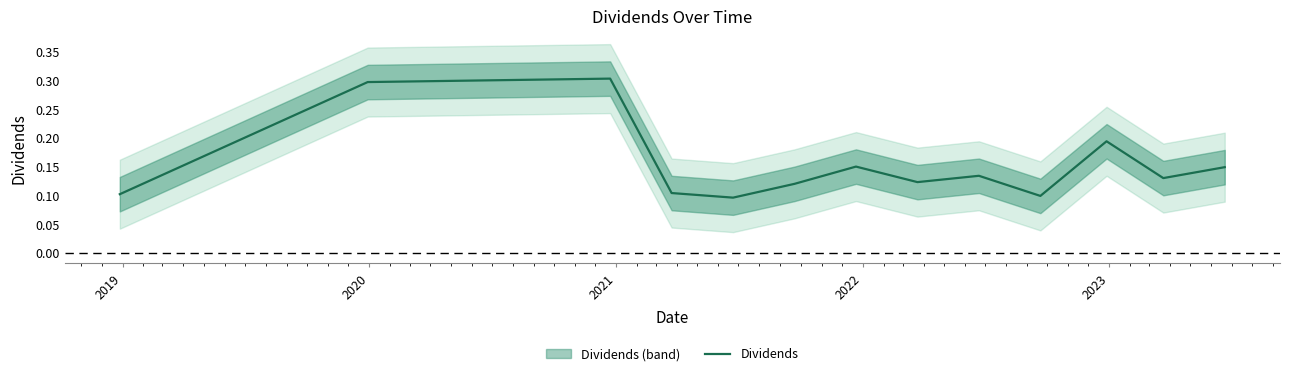

What is the maximum value for Dividends?

0.3